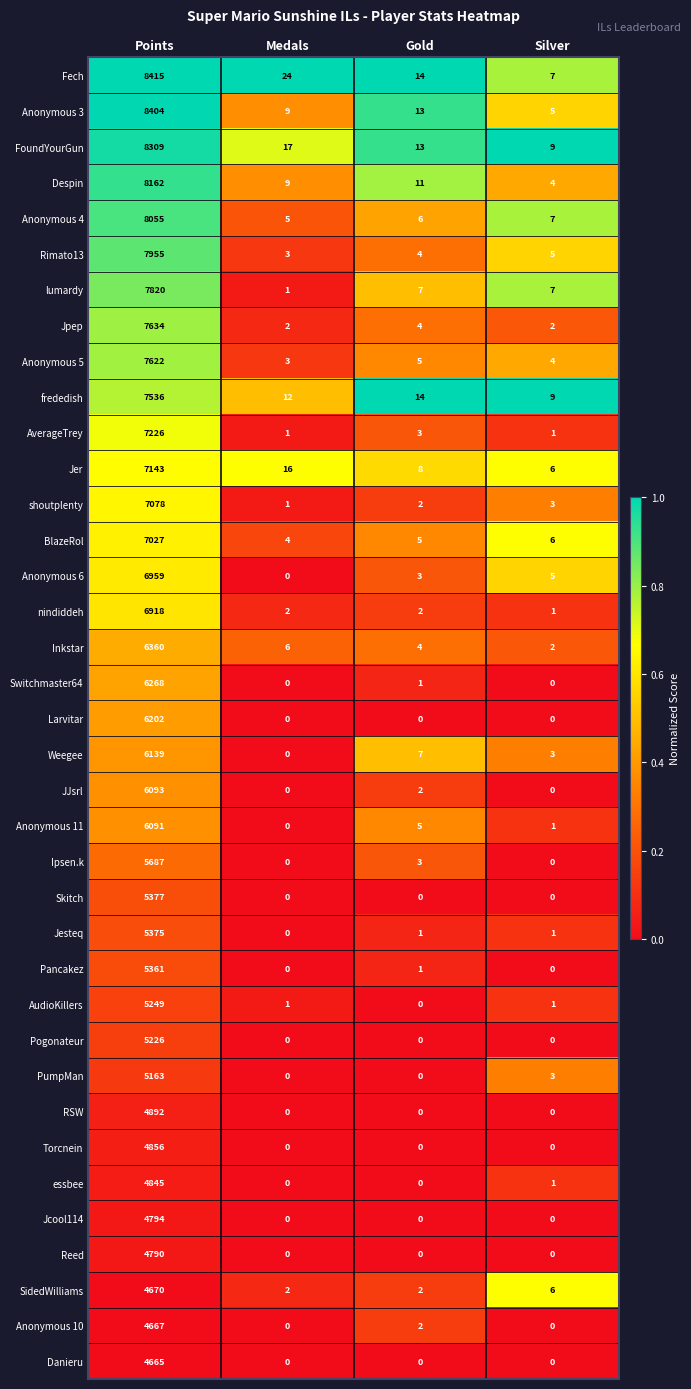

Is the value of Jpep at Gold greater than the value of Skitch at Points?

No